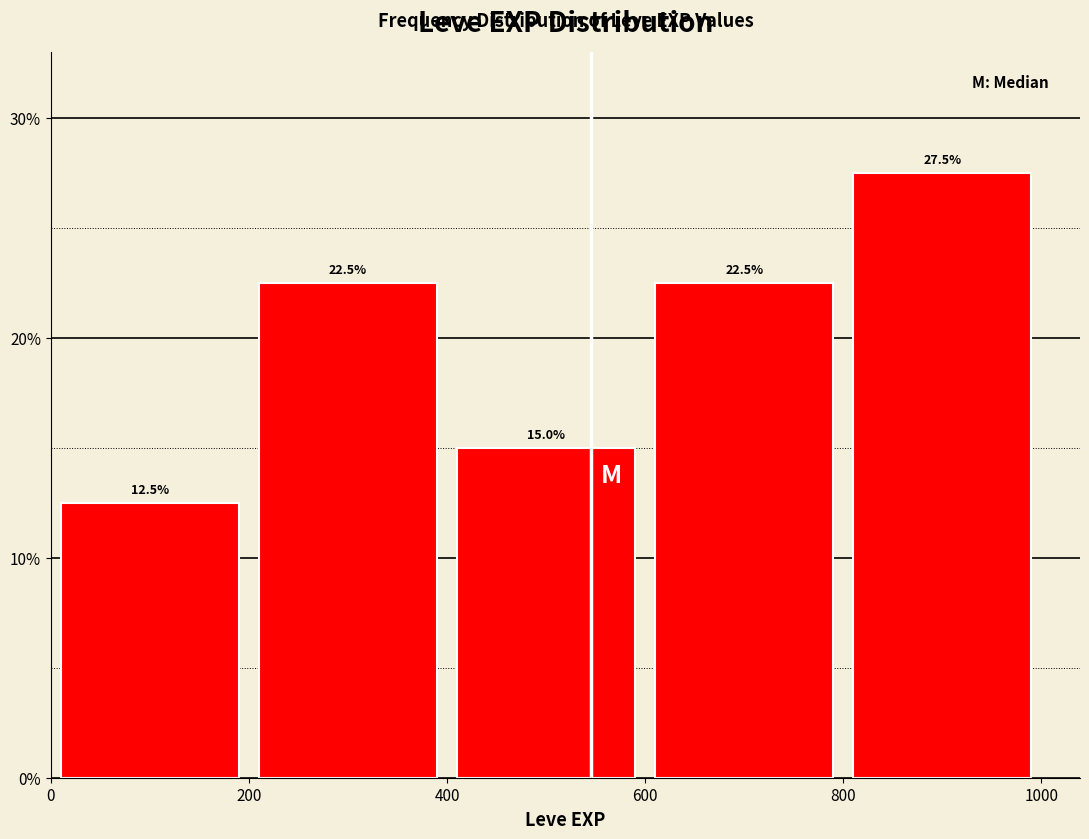

How tall is the bar that spans 0 to 200 on the x-axis?

12.5